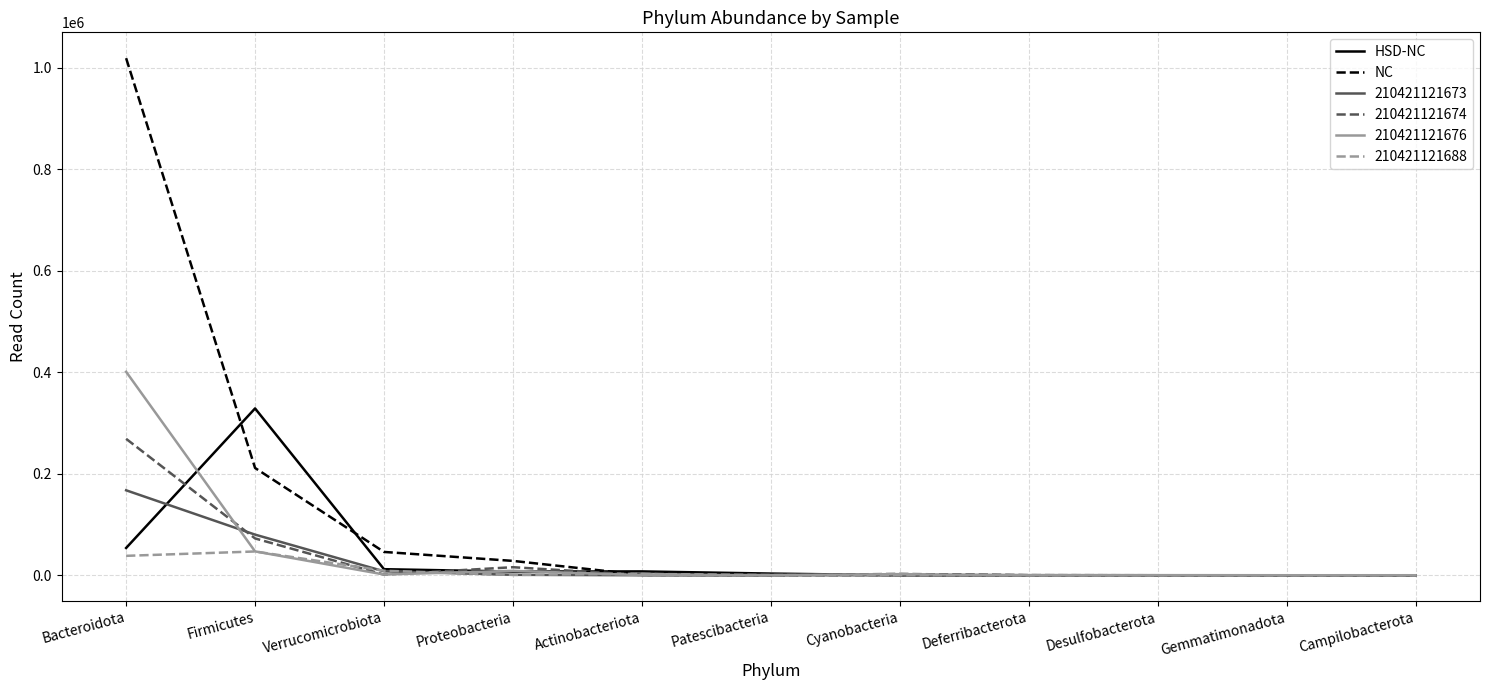

The value of HSD-NC at Deferribacterota is -194955. True or false?

False